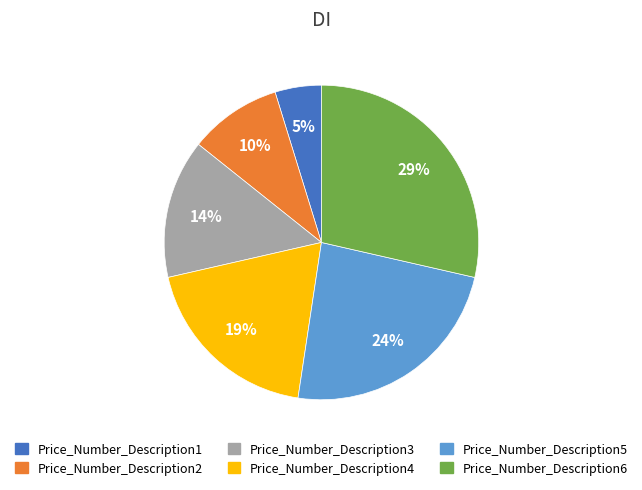

To the nearest percent, what is the difference between the Price_Number_Description3 and Price_Number_Description5 slice percentages?

10%